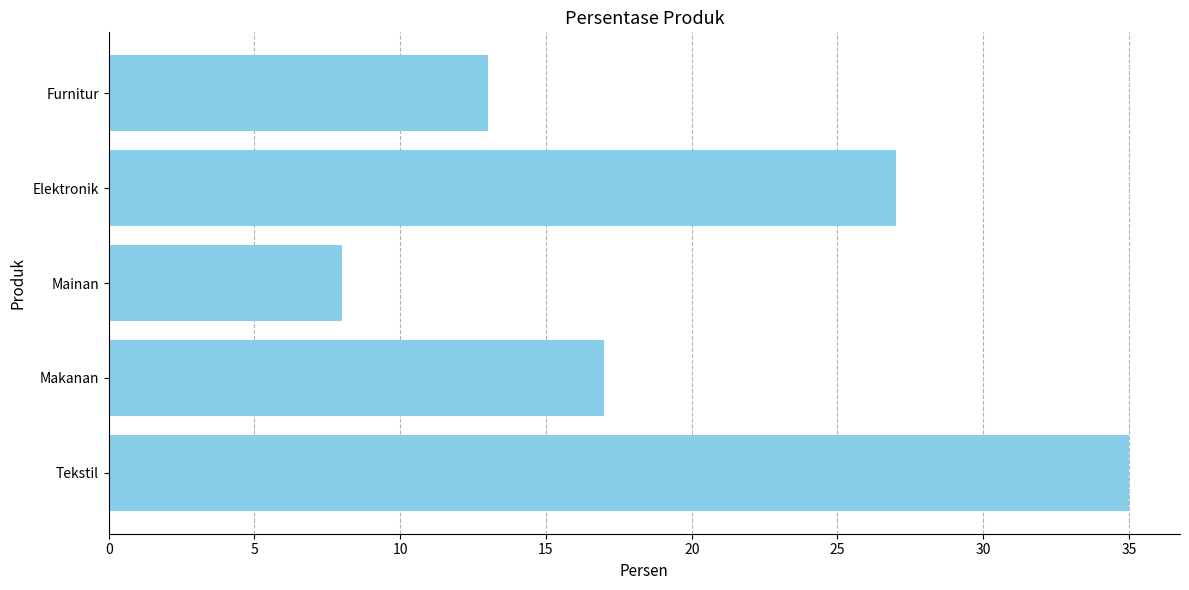

Reading bottom to top, transcribe all the data shown in this chart.

35	17	8	27	13